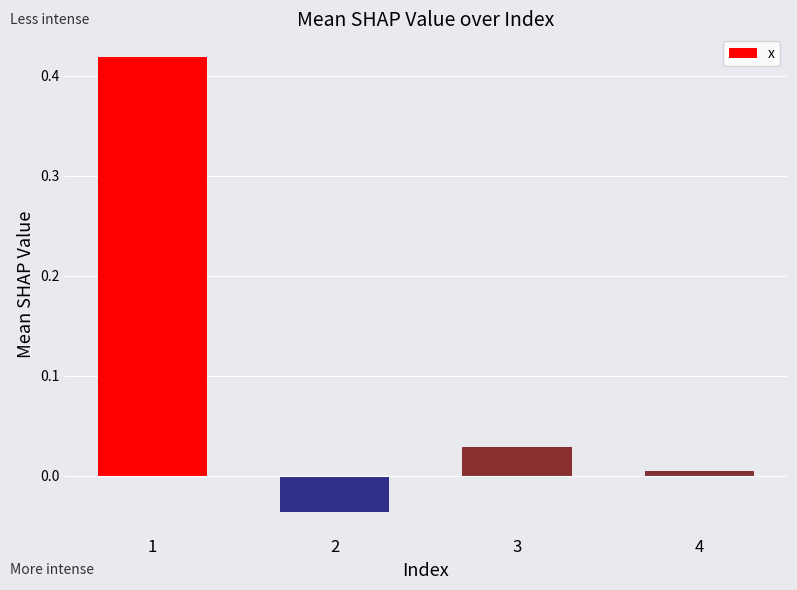

Which label corresponds to the smallest value in the chart?

2